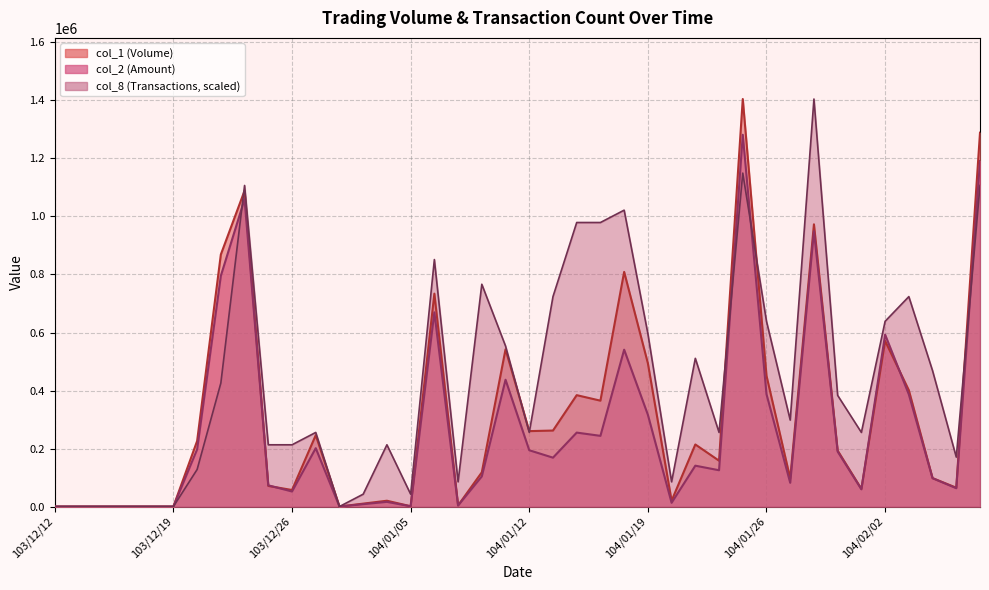

Which series has the largest range (max minus min)?

col_1